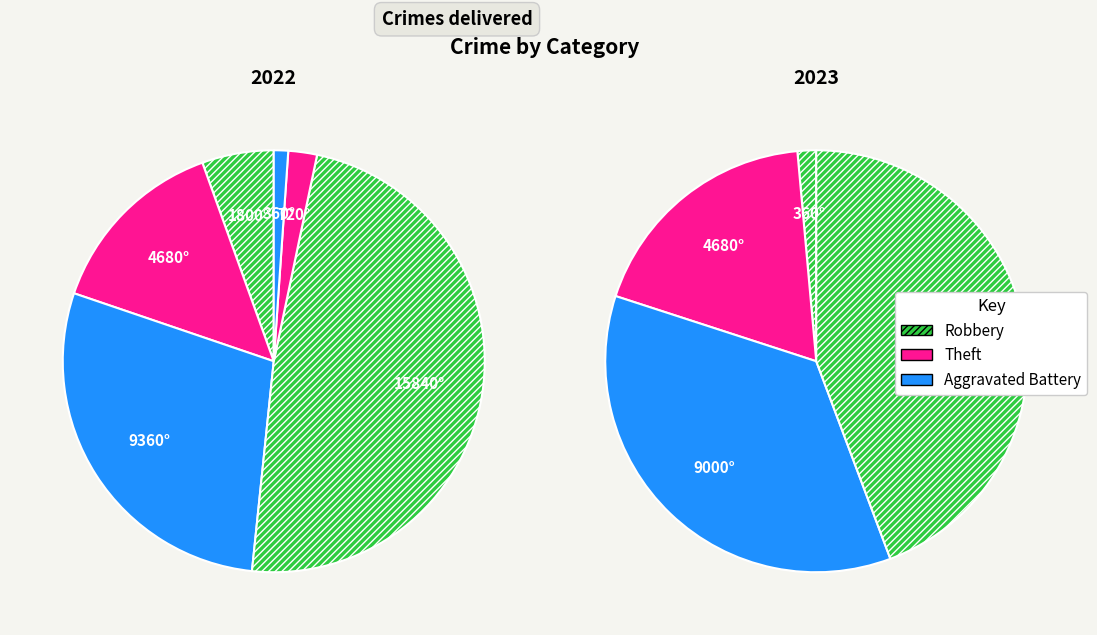

Count the number of slices in the pie.

6